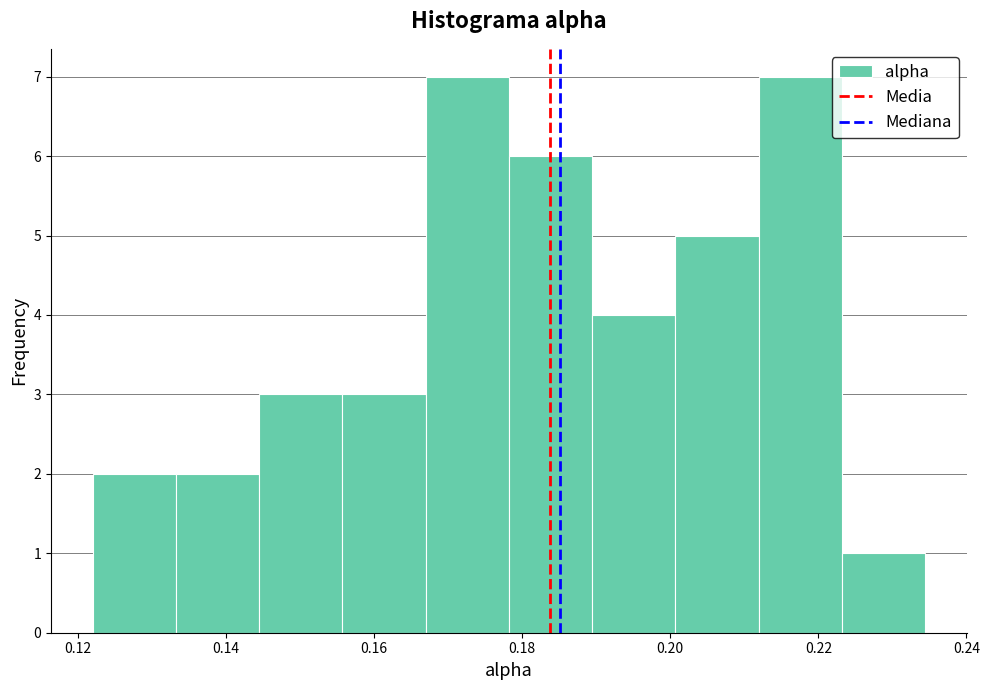

Reading left to right, transcribe this chart: for each bar, give the range it covers on the x-axis and its height. Neither the bar edges nor the heights are printed on the chart, so give them approximately, as read against the axes.

0.122 to 0.134: 2
0.134 to 0.144: 2
0.144 to 0.156: 3
0.156 to 0.166: 3
0.166 to 0.178: 7
0.178 to 0.190: 6
0.190 to 0.200: 4
0.200 to 0.212: 5
0.212 to 0.224: 7
0.224 to 0.234: 1